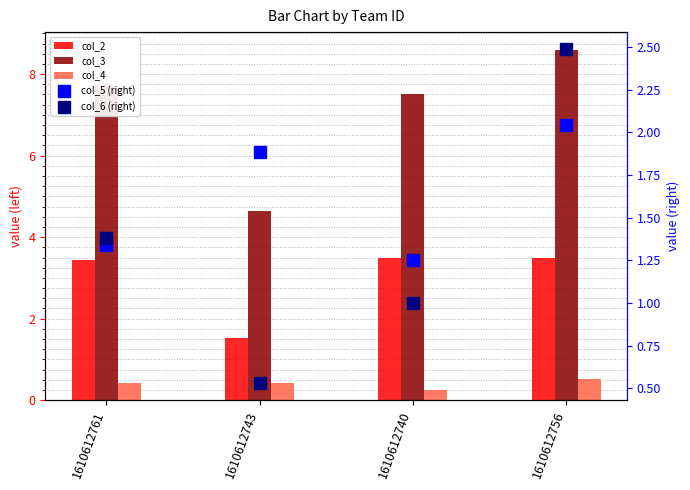

How many categories are shown in the chart?

4